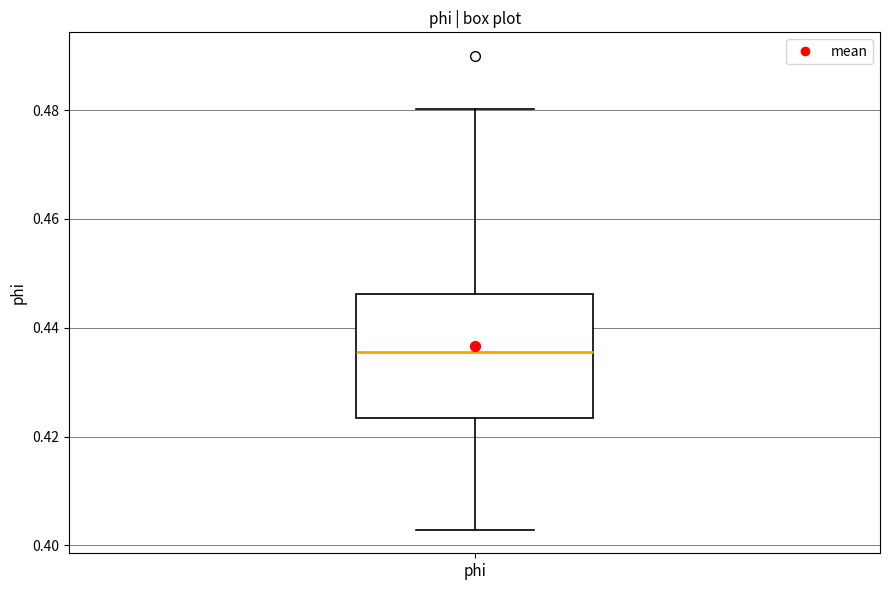

Where does the upper whisker of the box for phi end on the y-axis? The values are not printed on the chart, so give them approximately, as read against the axis.

0.480